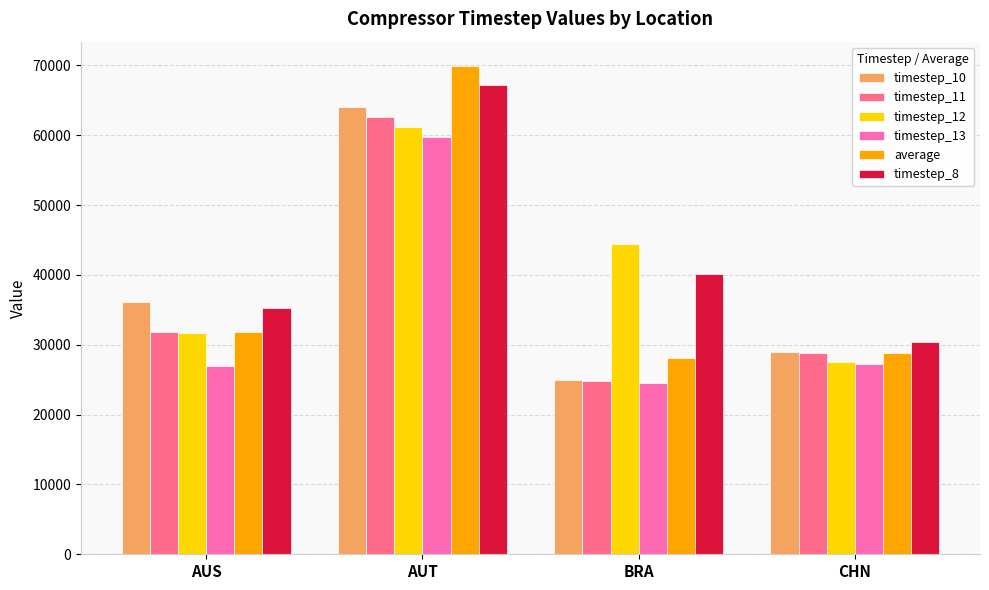

What is the total value across all series at BRA?

186930.0